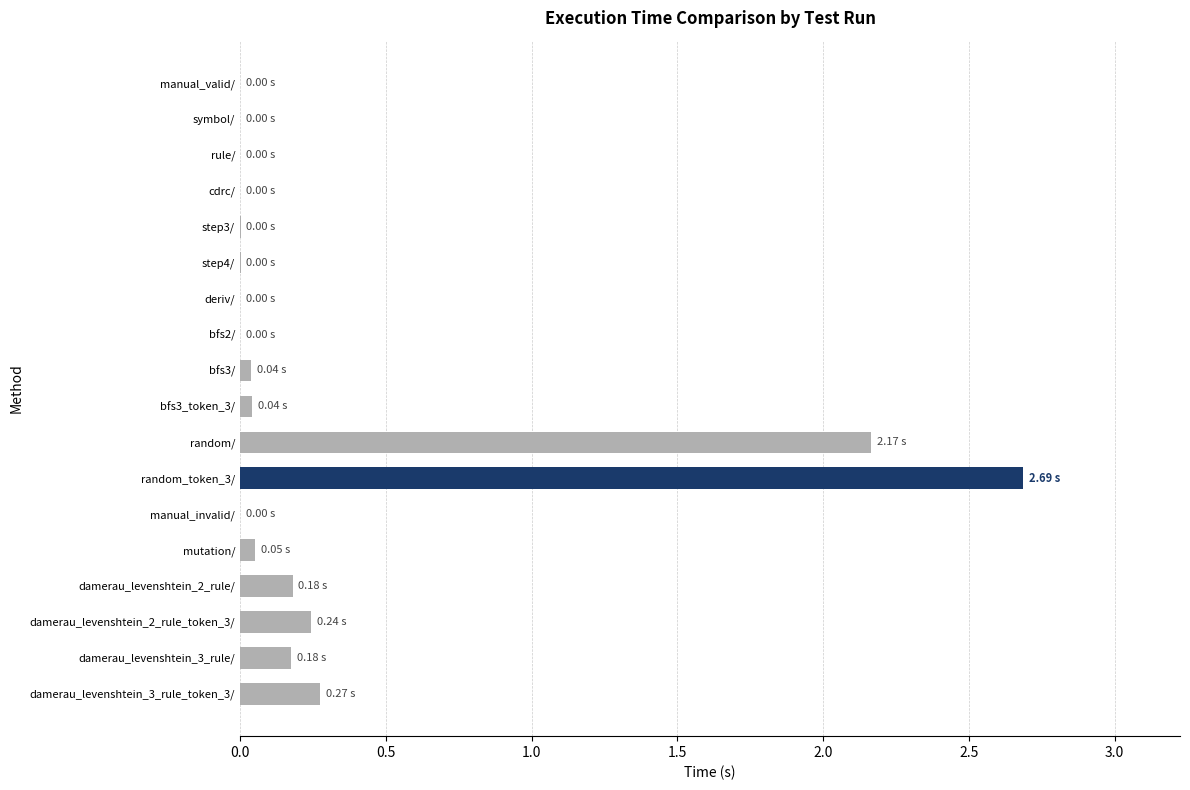

Between symbol/ and damerau_levenshtein_3_rule_token_3/, which is larger?

damerau_levenshtein_3_rule_token_3/